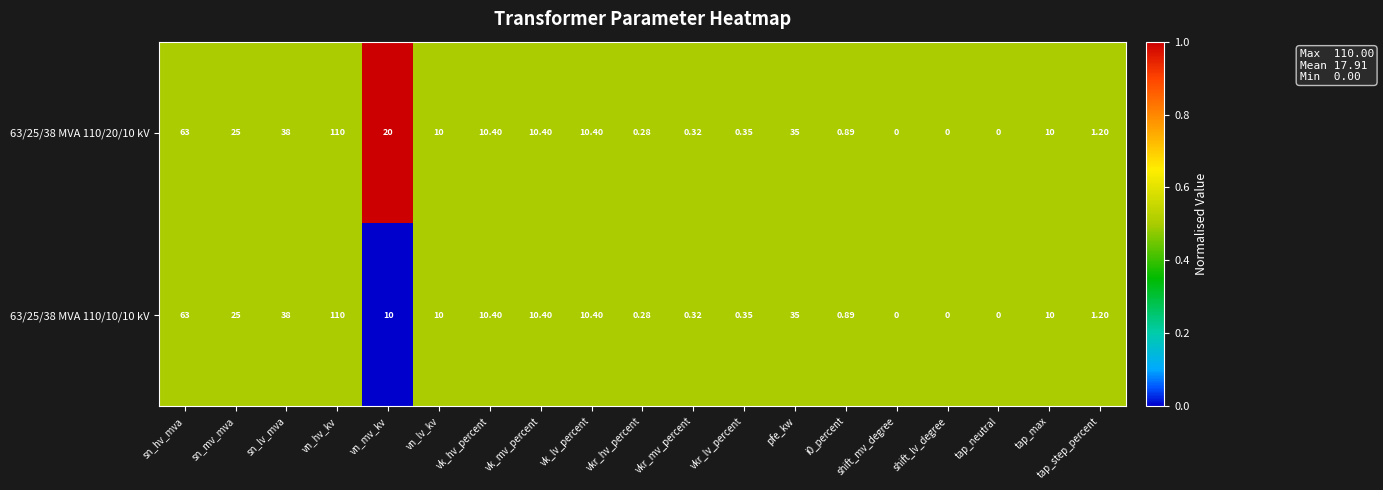

At which category is the sum across all series the highest?

vn_hv_kv